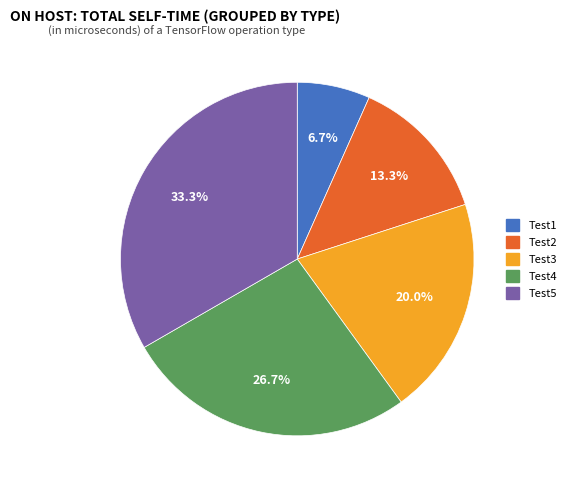

Is there a majority slice in this chart?

No